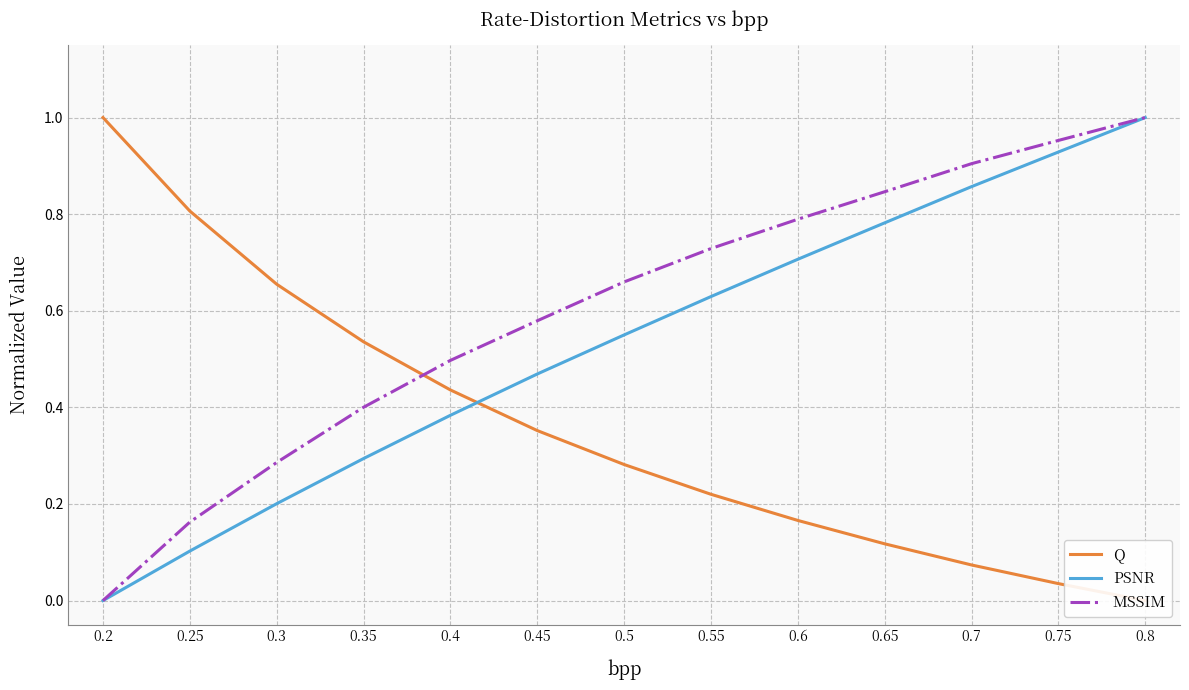

How many lines are shown in the chart?

3